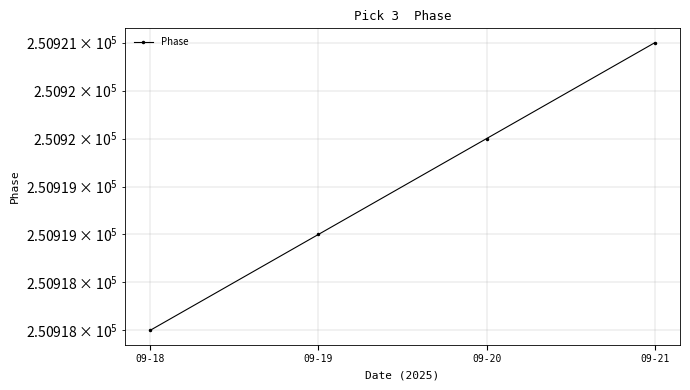

What is the change in value from 09-19 to 09-20?

+1